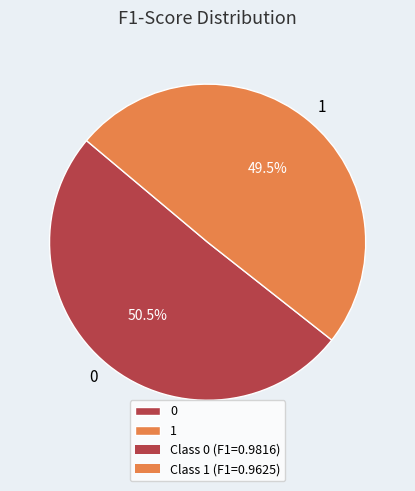

To the nearest percent, what is the combined percentage of 0 and 1?

100%